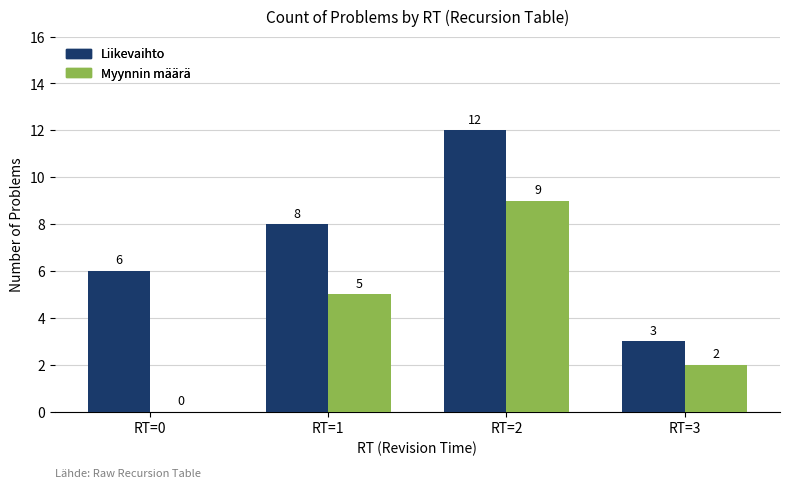

The Myynnin määrä series shows -4 at RT=0. True or false?

False